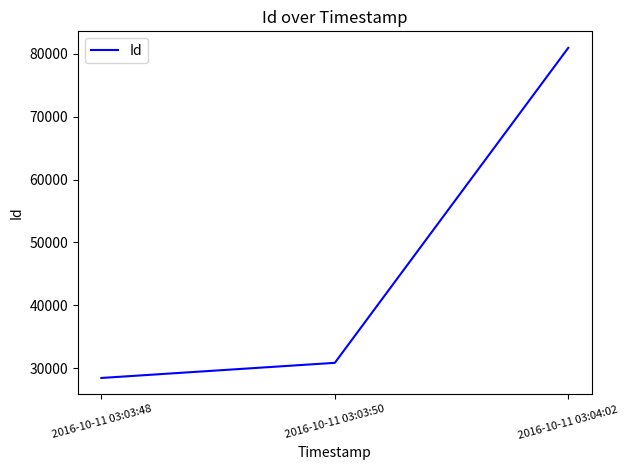

Read the value at 2016-10-11 03:03:48.

28424